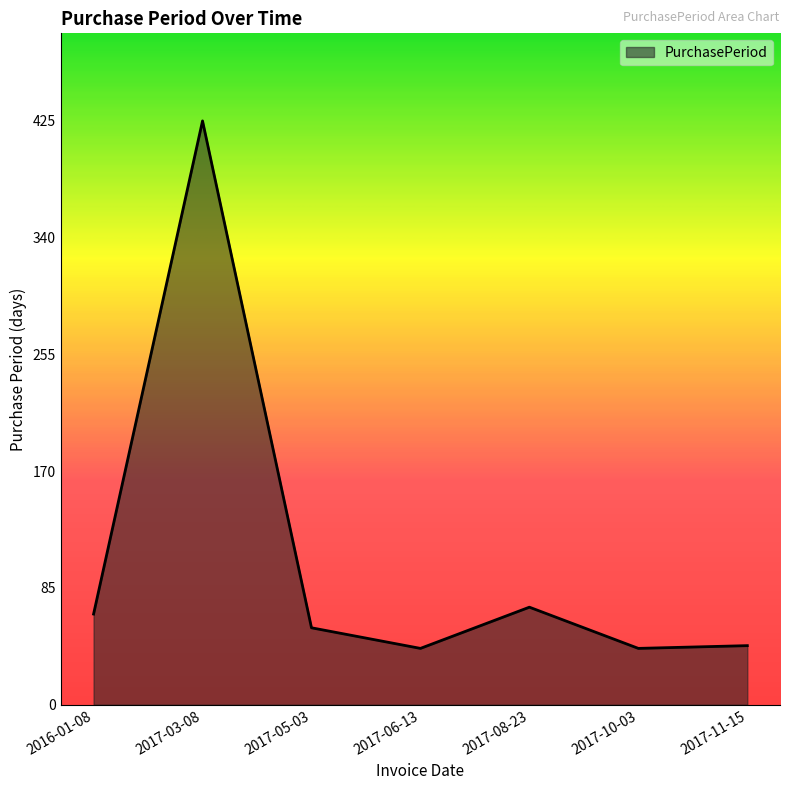

At which category does the data reach its first local valley?

2017-06-13